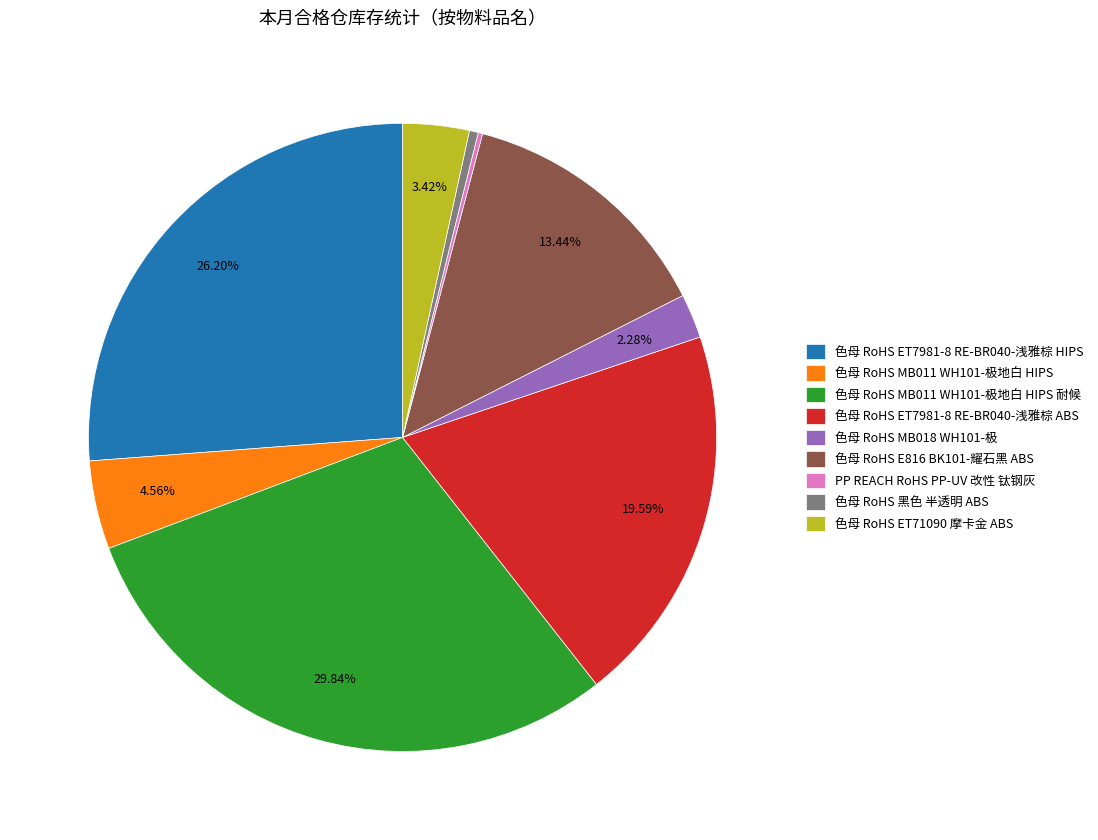

To the nearest percent, what is the difference between the 色母 RoHS E816 BK101-耀石黑 ABS and 色母 RoHS MB018 WH101-极 slice percentages?

11%